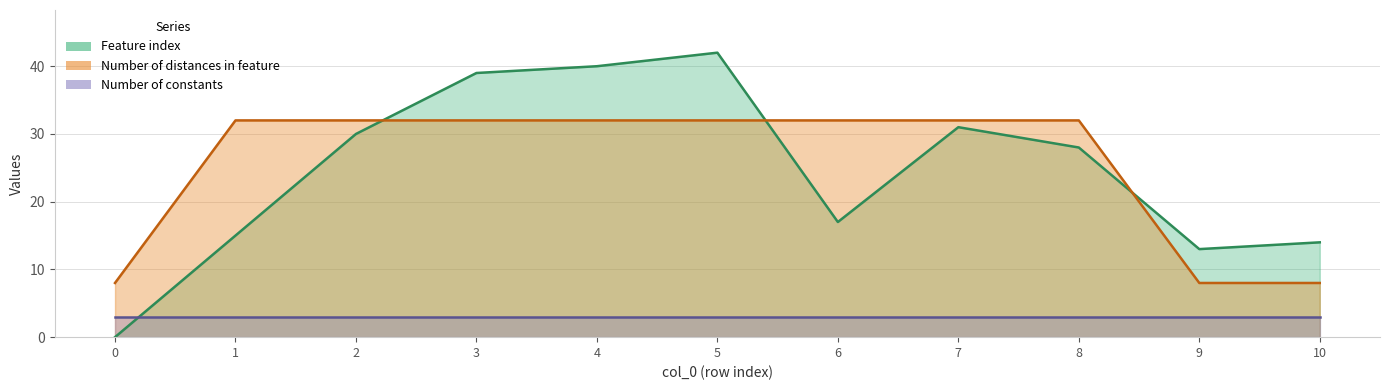

What is the spread (max minus min) of values at 6?

15